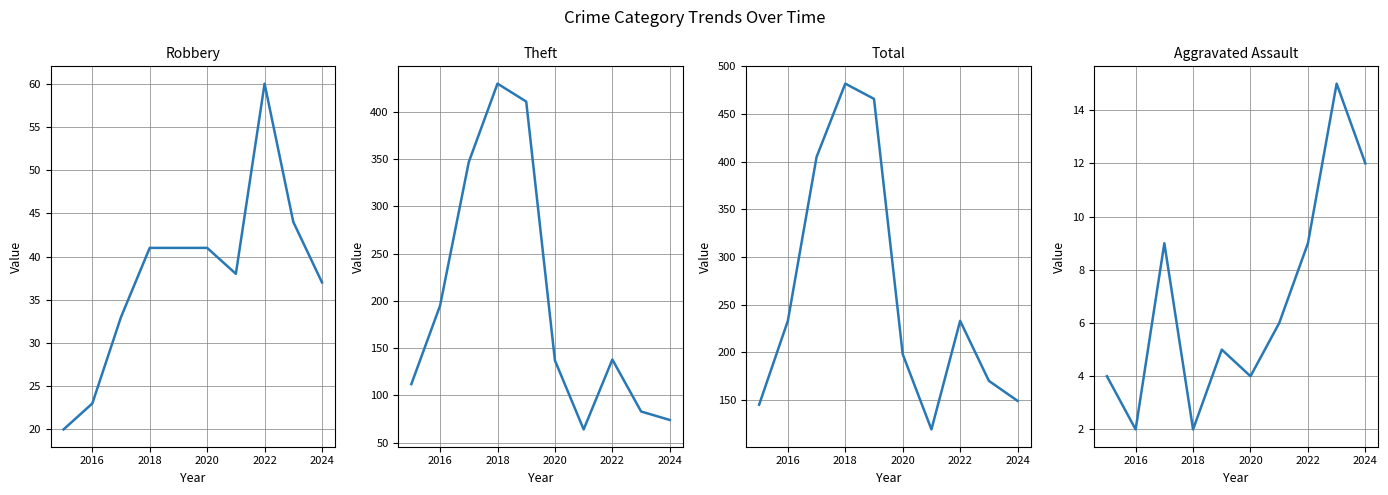

What is the value of the Total point at the 9th from the left?

170